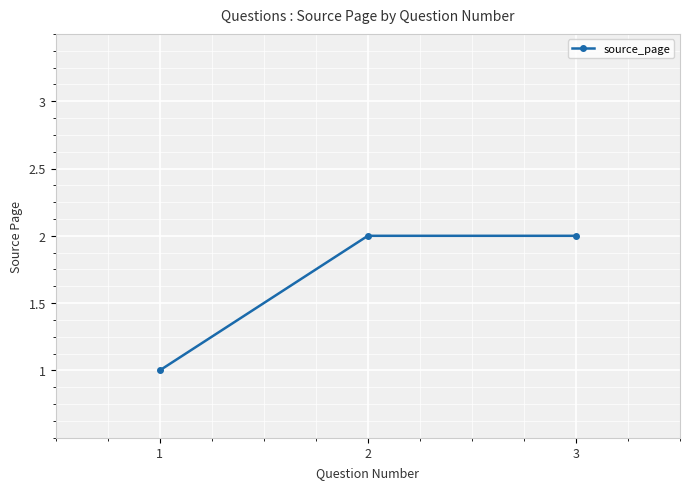

What is the sum of all values?

5